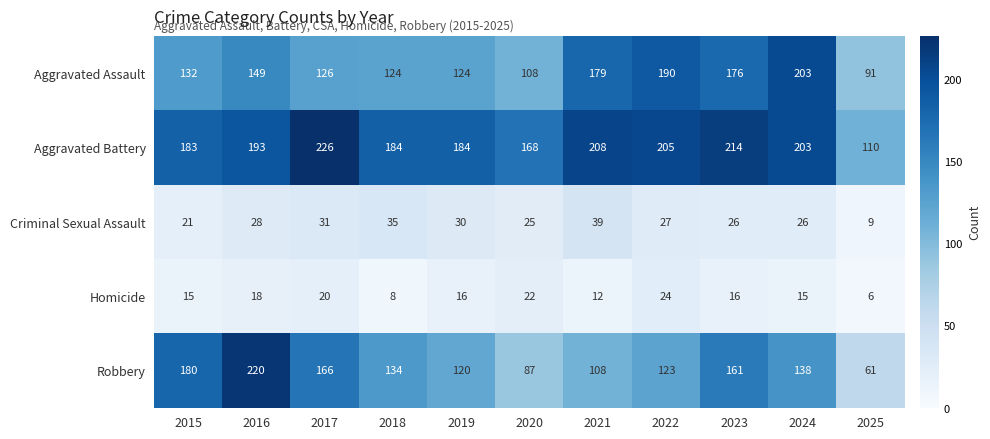

What is the total value across all series at 2022?

569